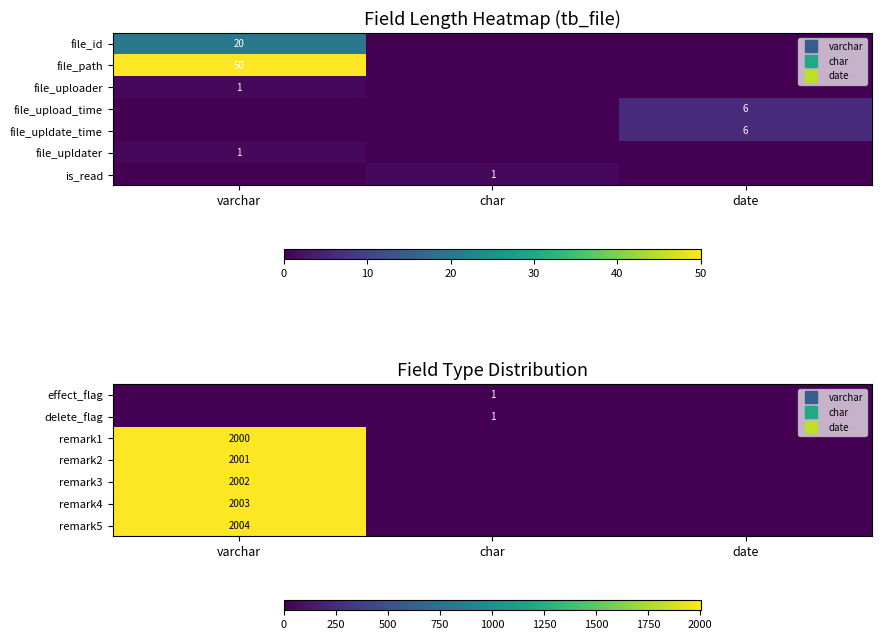

True or false: remark4 has a value of 0 at char.

True